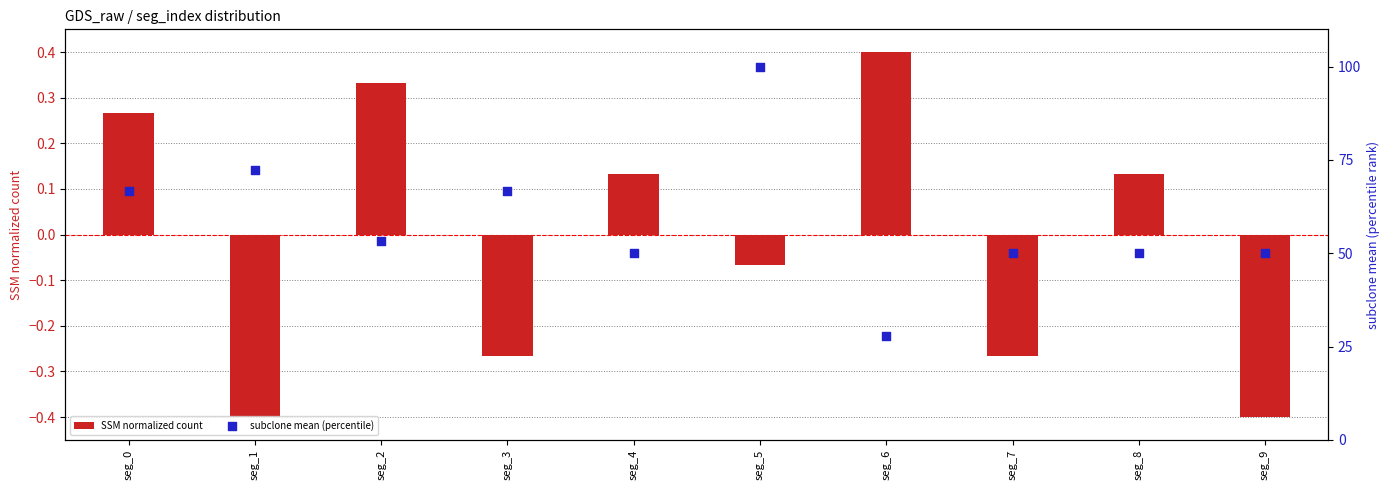

Which series reaches the minimum Y coordinate?

SSM normalized count